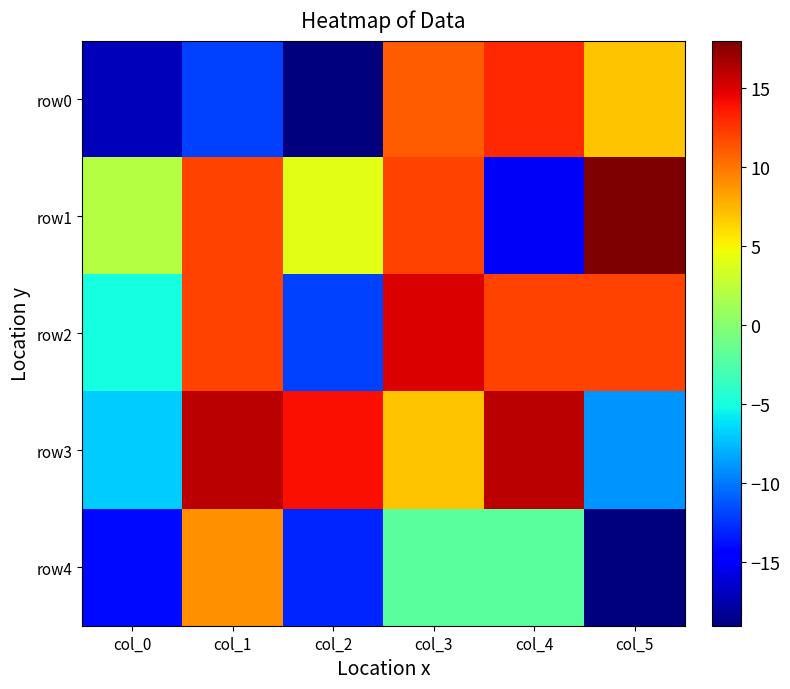

What is the total value across all series at col_5?

9